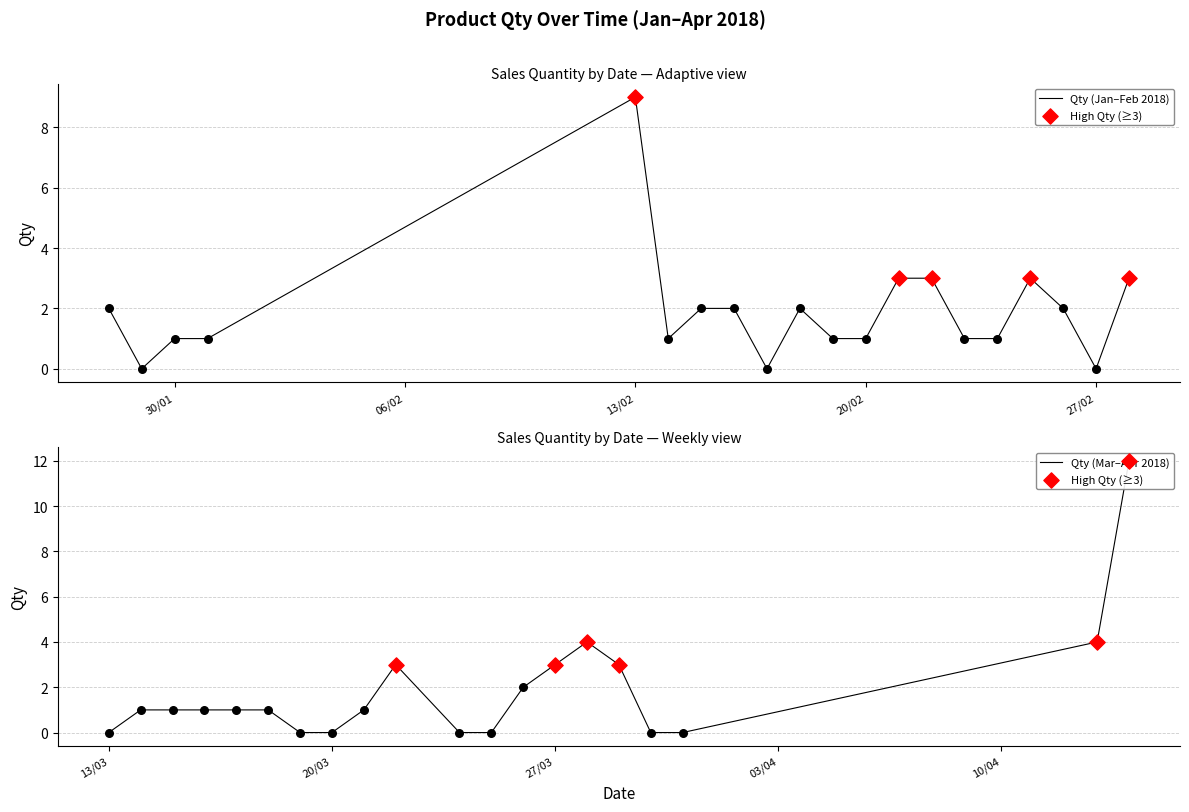

What is the change in value from 22/03/2018 to 28/03/2018?

+1